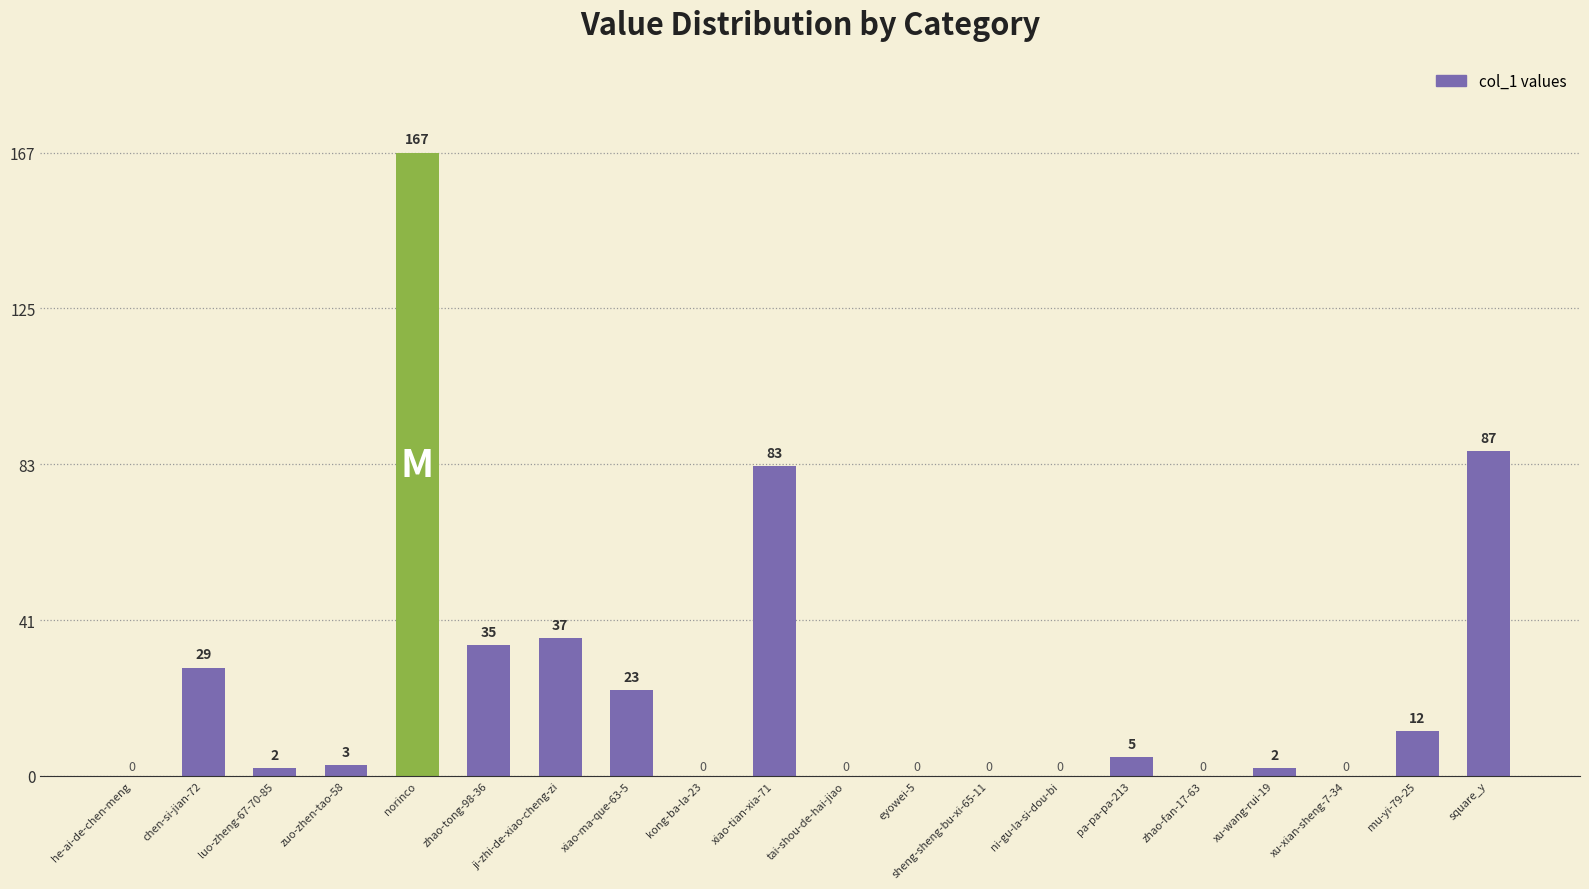

Reading right to left, transcribe all the data shown in this chart.

87	12	0	2	0	5	0	0	0	0	83	0	23	37	35	167	3	2	29	0